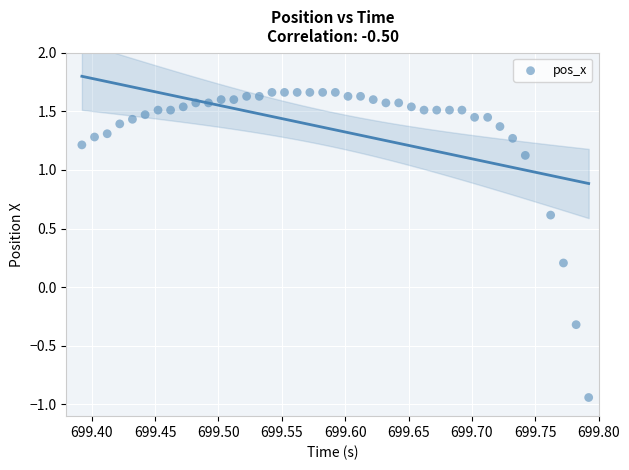

What is the range of X values (max minus min)?

0.4